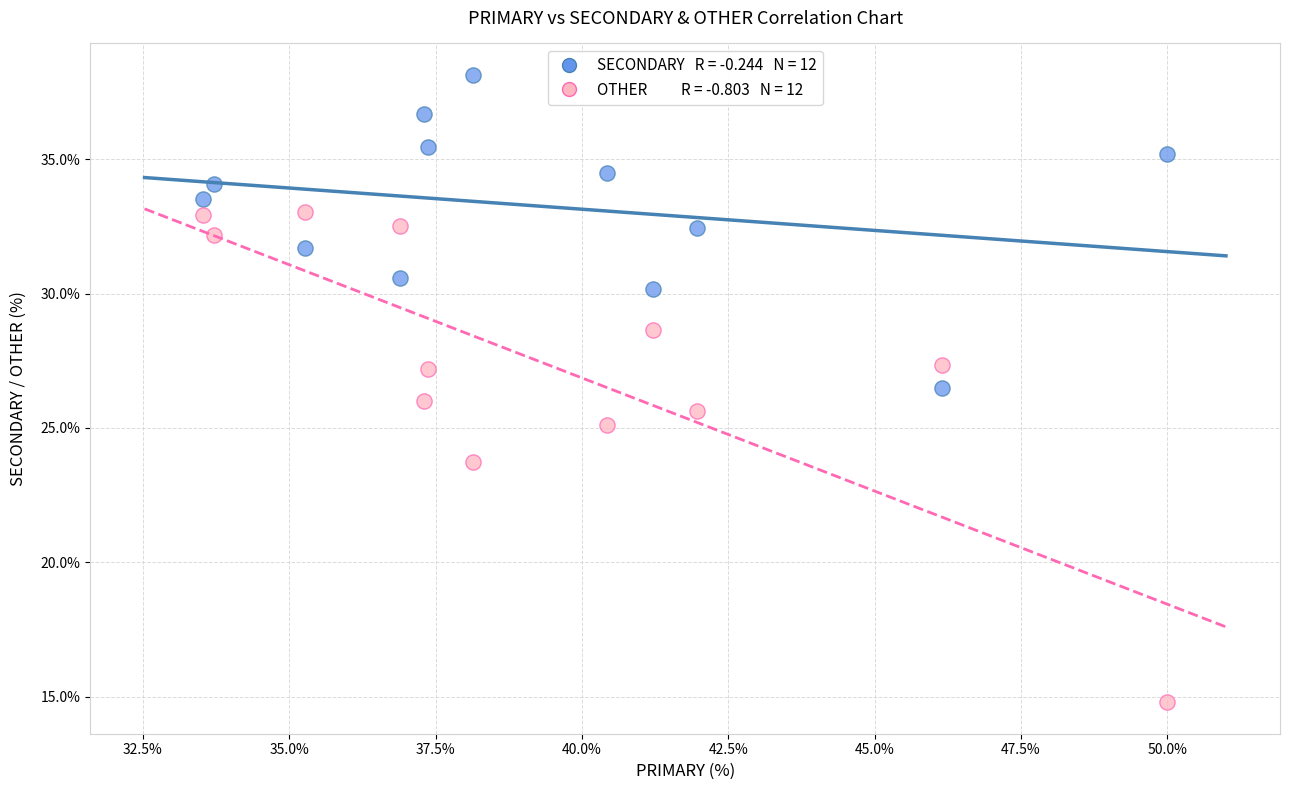

Across all data points, what is the range of X values (max minus min)?

16.5